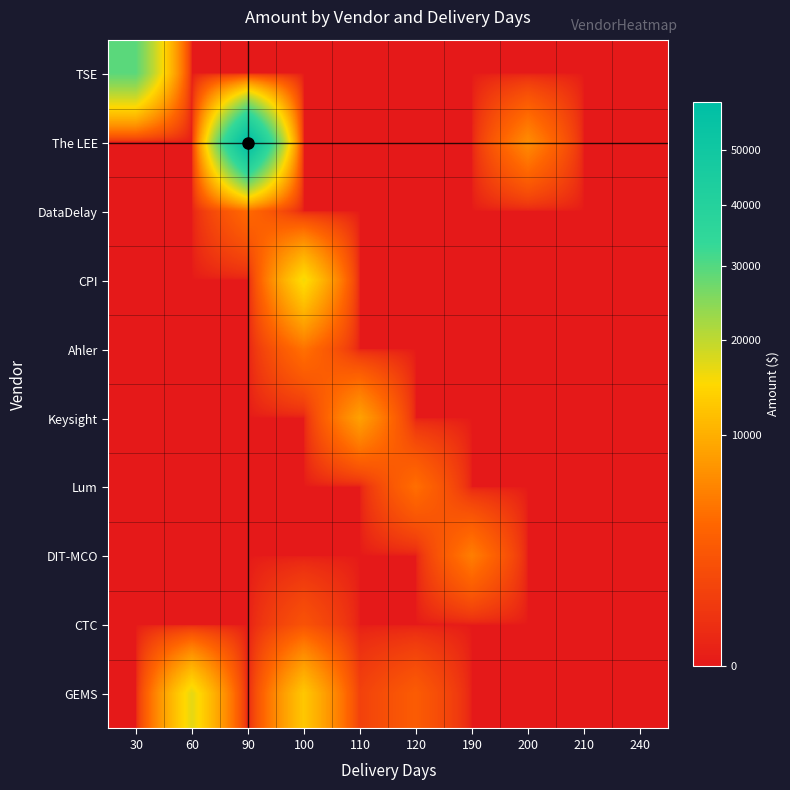

Reading right to left, transcribe all the data shown in this chart.

TSE: 240=0.0	210=0.0	200=0.0	190=0.0	120=0.0	110=0.0	100=0.0	90=0.0	60=0.0	30=29253.2
The LEE: 240=0.0	210=0.0	200=6678.2	190=0.0	120=0.0	110=0.0	100=0.0	90=59722.9	60=0.0	30=0.0
DataDelay: 240=0.0	210=0.0	200=0.0	190=0.0	120=0.0	110=0.0	100=0.0	90=4019.2	60=0.0	30=0.0
CPI: 240=0.0	210=0.0	200=0.0	190=0.0	120=0.0	110=0.0	100=15748.5	90=0.0	60=0.0	30=0.0
Ahler: 240=0.0	210=0.0	200=0.0	190=0.0	120=0.0	110=0.0	100=4547.4	90=0.0	60=0.0	30=0.0
Keysight: 240=0.0	210=0.0	200=0.0	190=0.0	120=0.0	110=8595.1	100=0.0	90=0.0	60=0.0	30=0.0
Lum: 240=0.0	210=0.0	200=0.0	190=0.0	120=4337.0	110=0.0	100=0.0	90=0.0	60=0.0	30=0.0
DIT-MCO: 240=0.0	210=0.0	200=0.0	190=5505.7	120=0.0	110=0.0	100=0.0	90=0.0	60=0.0	30=0.0
CTC: 240=0.0	210=0.0	200=0.0	190=0.0	120=0.0	110=0.0	100=2117.0	90=0.0	60=0.0	30=0.0
GEMS: 240=0.0	210=0.0	200=0.0	190=0.0	120=2834.3	110=1031.0	100=12808.2	90=0.0	60=16952.0	30=0.0